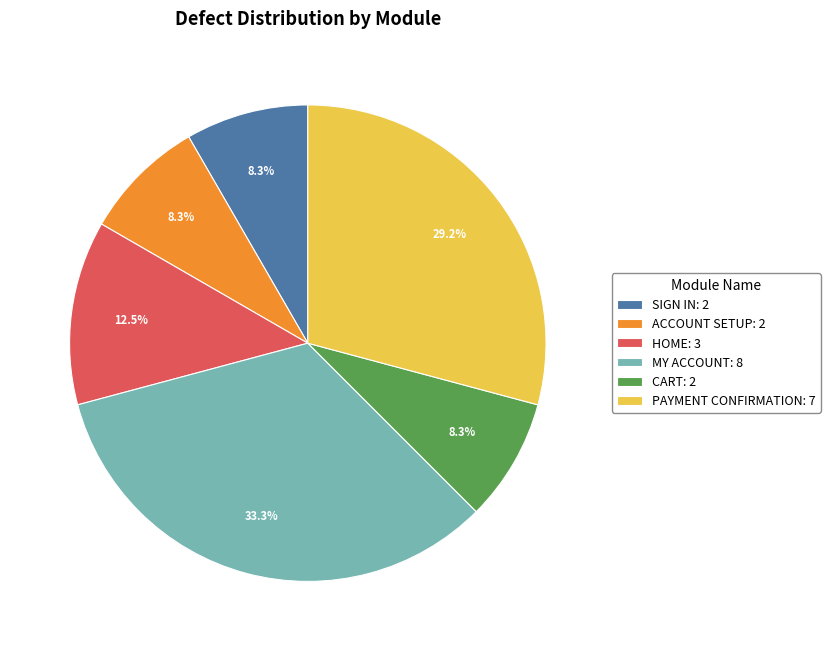

Which slice is the largest?

MY ACCOUNT